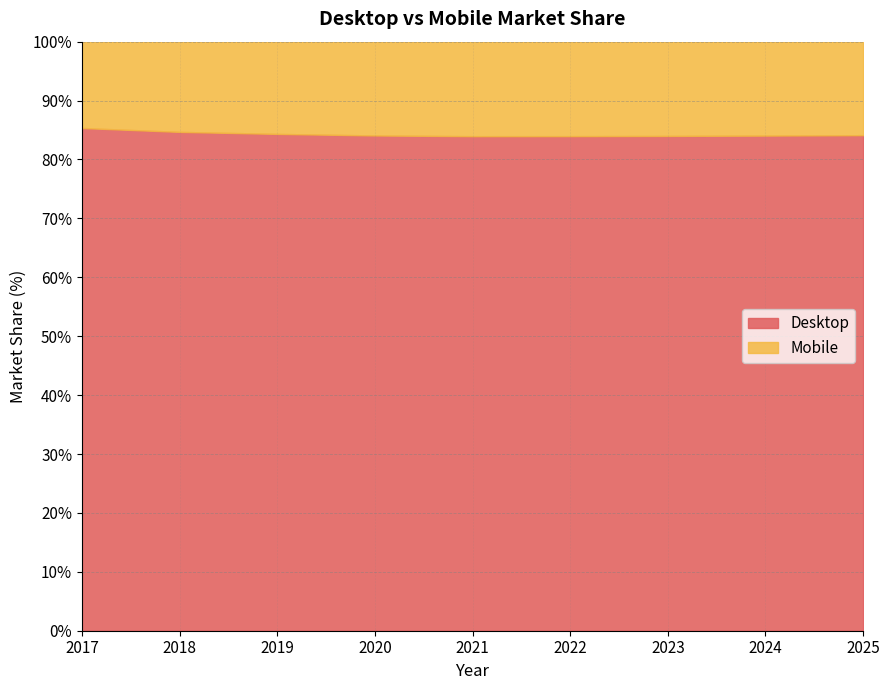

What is the smallest value displayed?

84.0